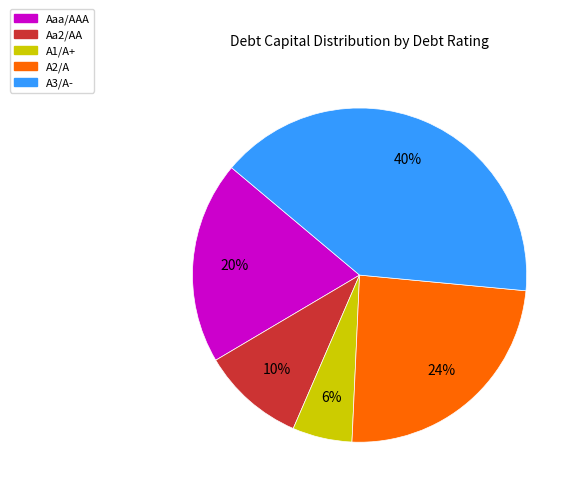

True or false: Aa2/AA accounts for 4% of the total.

False